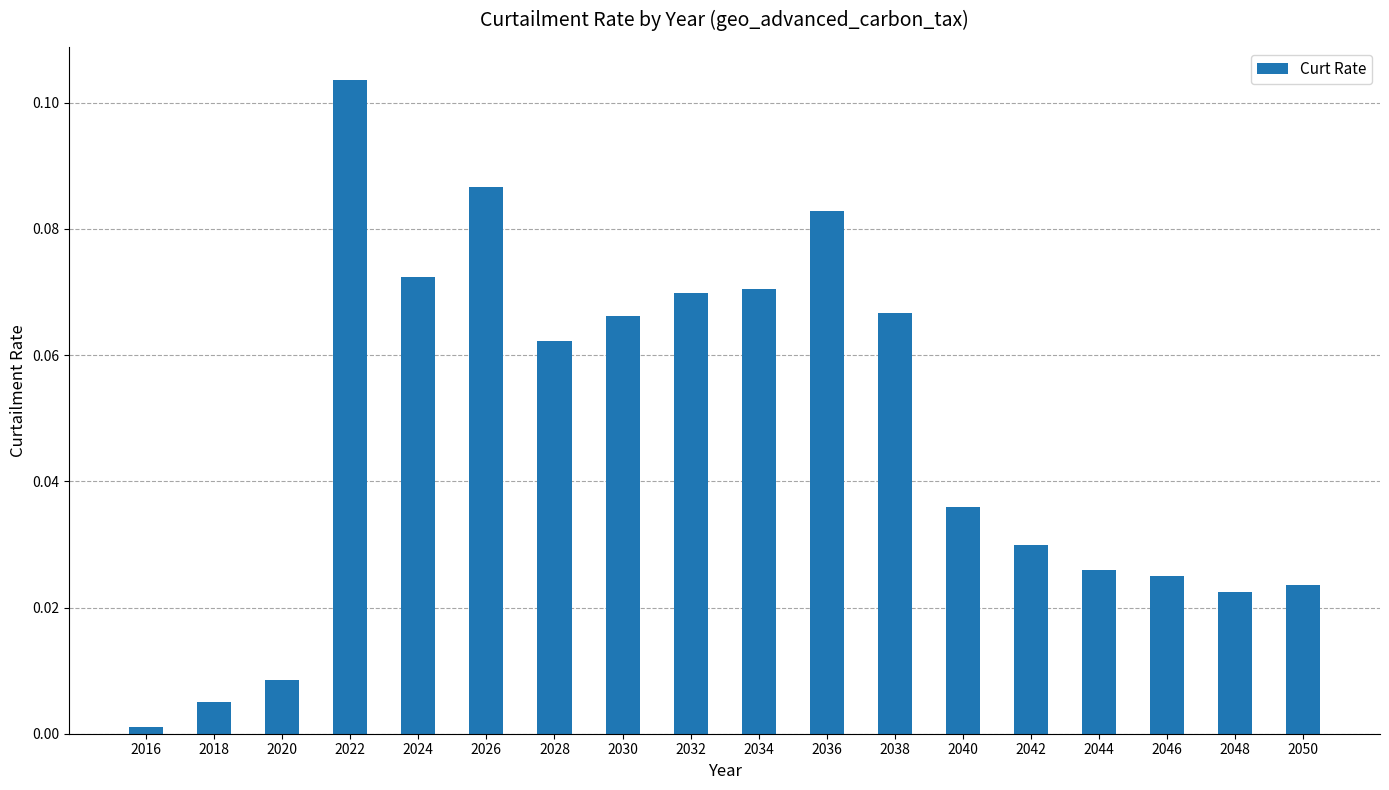

Which label corresponds to the smallest value in the chart?

2016